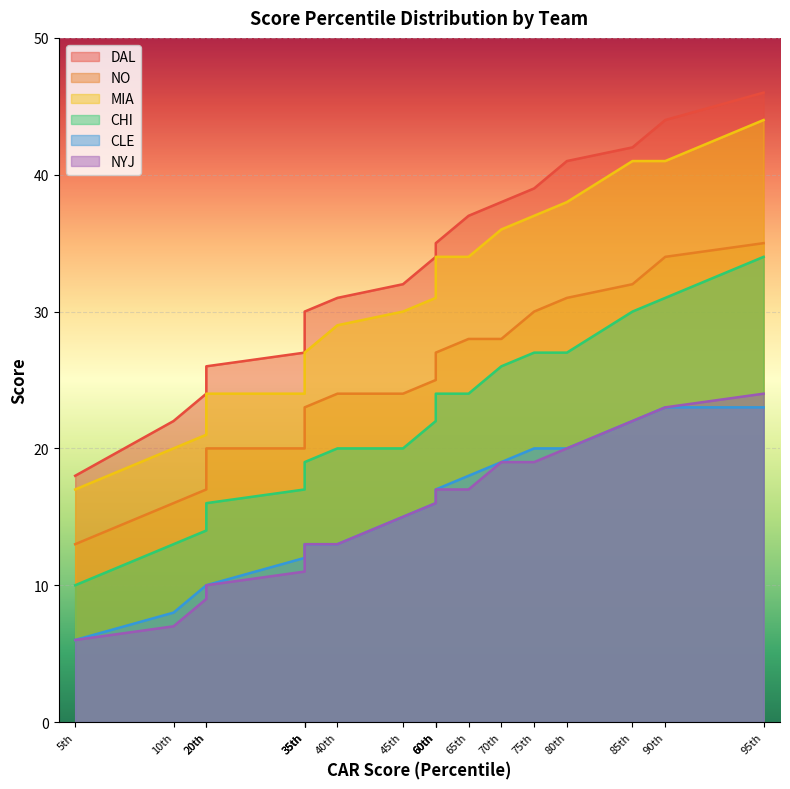

What is the maximum value for DAL?

46